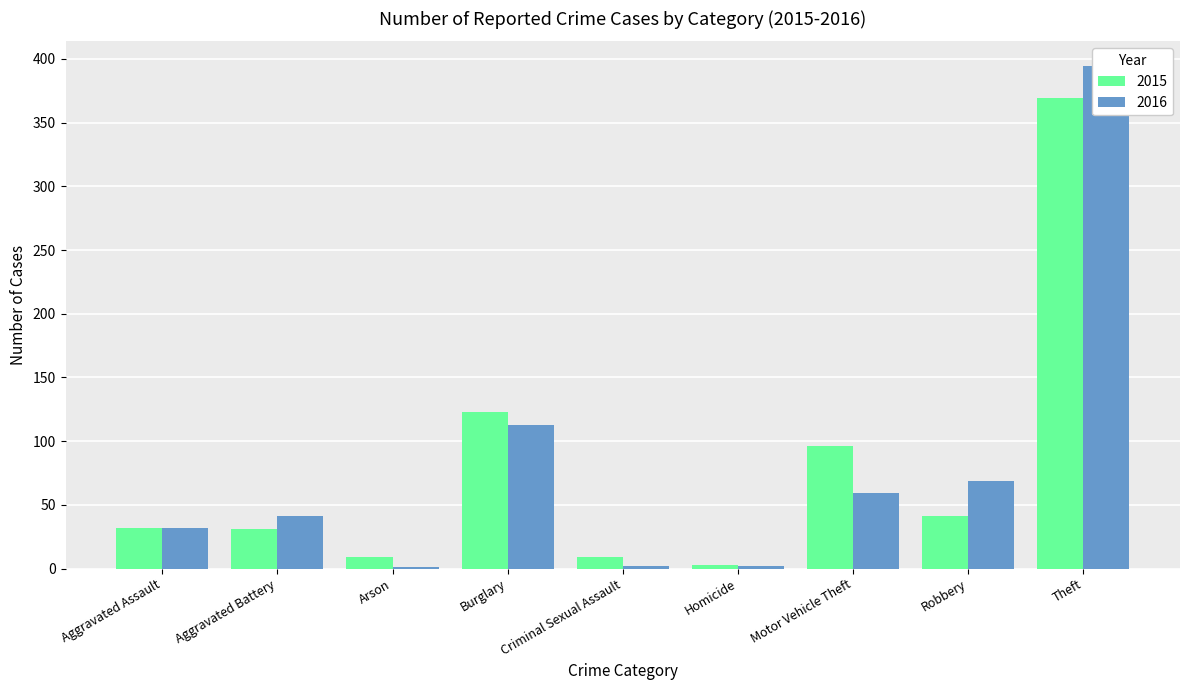

What is the label of the 6th bar from the right?

Burglary